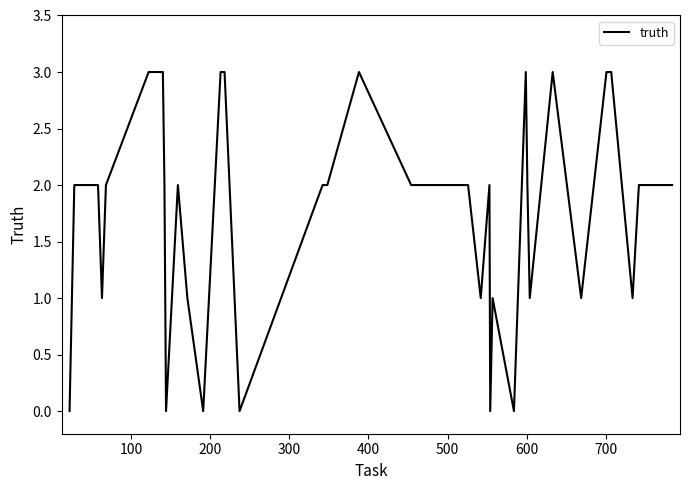

What is the difference between the maximum and minimum values?

3